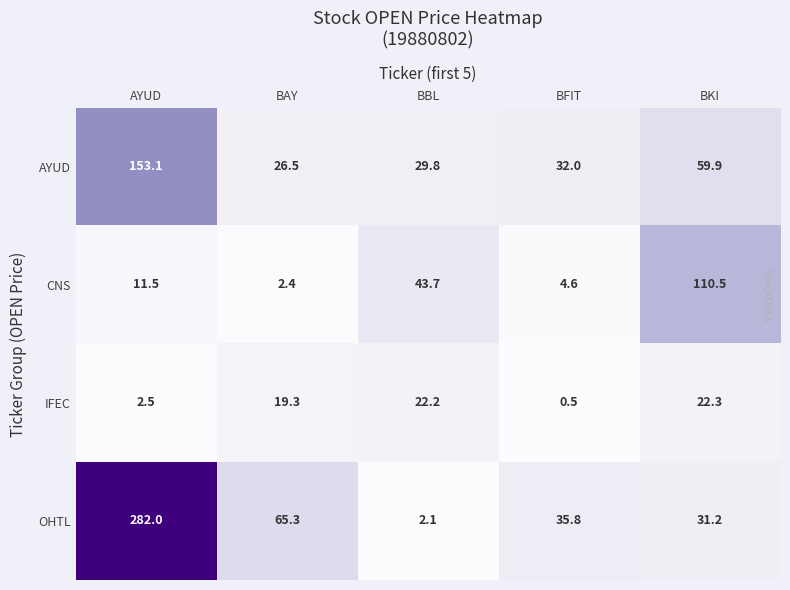

Rank the series by their maximum value, from highest to lowest.

OHTL, AYUD, CNS, IFEC